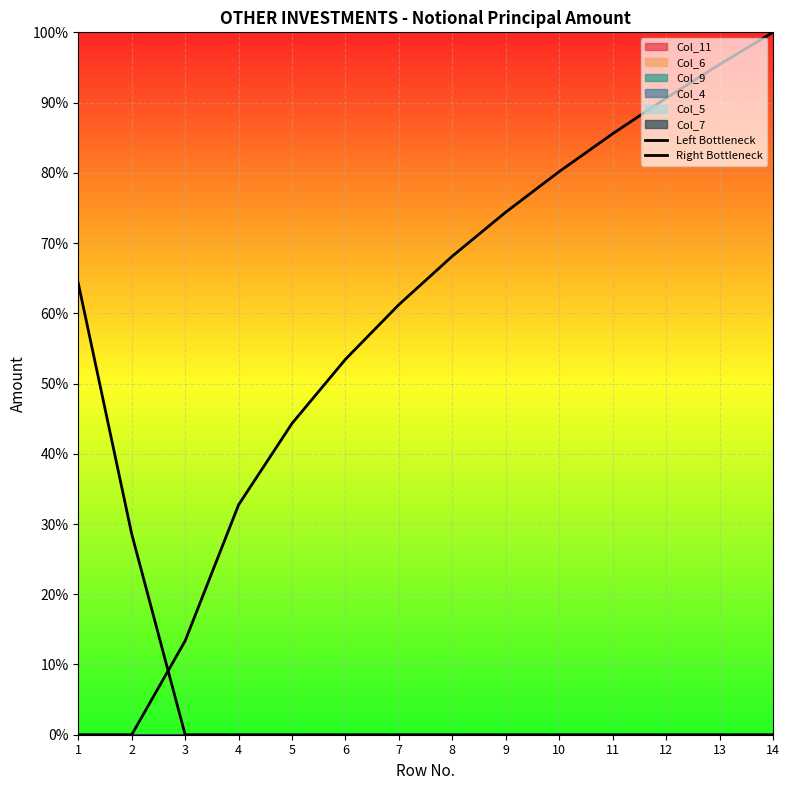

Is it true that Left Bottleneck equals 0.4 at 13?

False